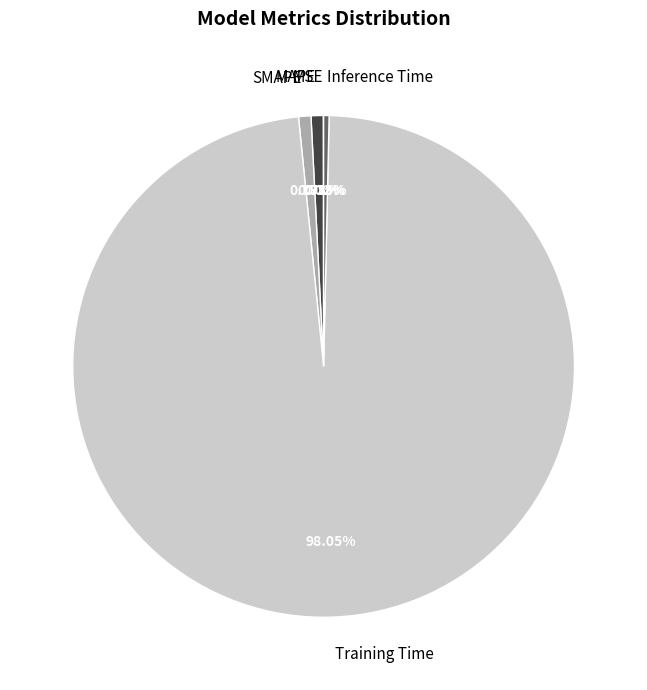

What is the largest slice in the pie chart?

Training Time